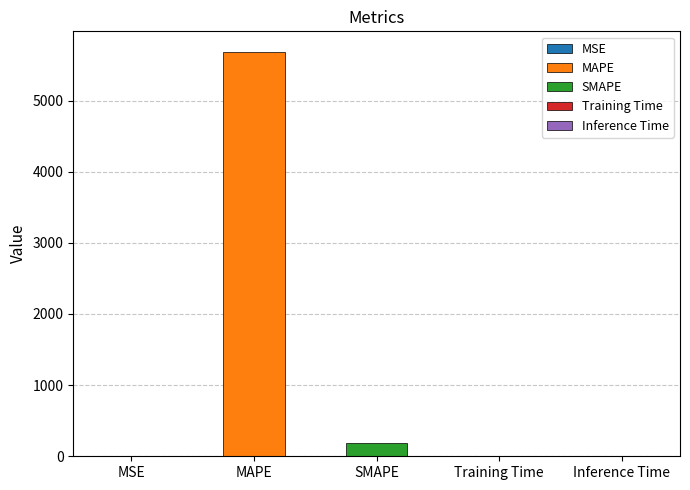

What is the label of the 2nd bar from the left?

MAPE